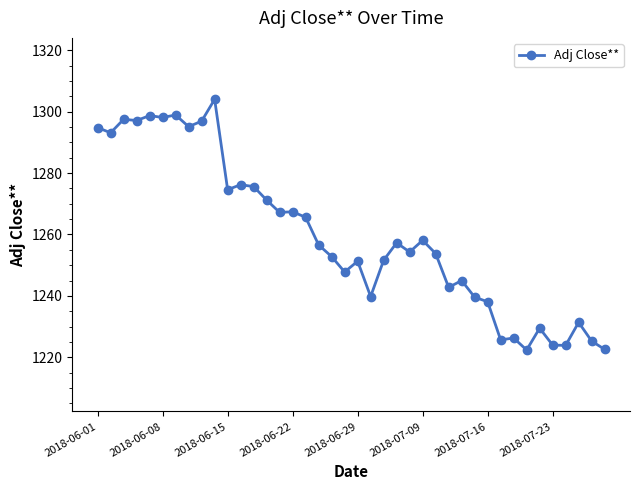

What is the difference between the maximum and second lowest values?

81.4